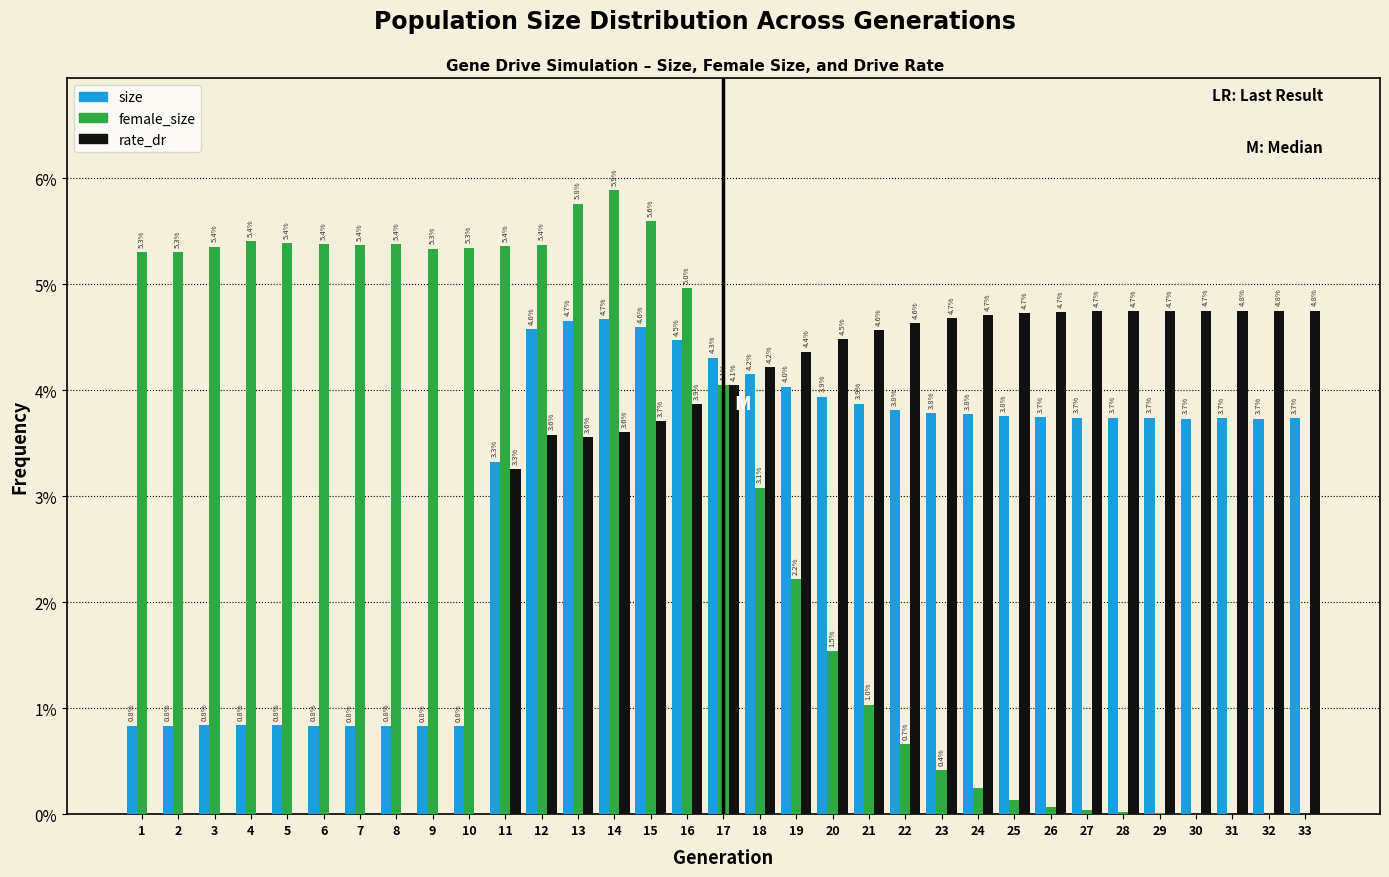

Is it true that rate_dr equals 1.1 at 13?

False